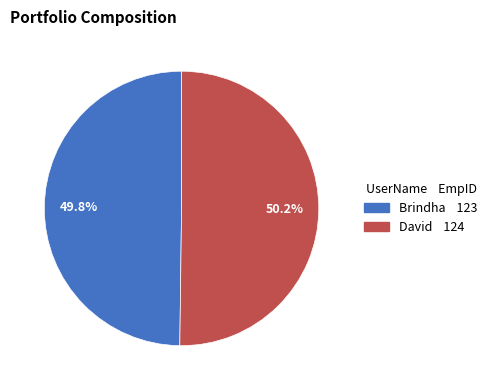

Do David and Brindha together represent more than half of the pie?

Yes